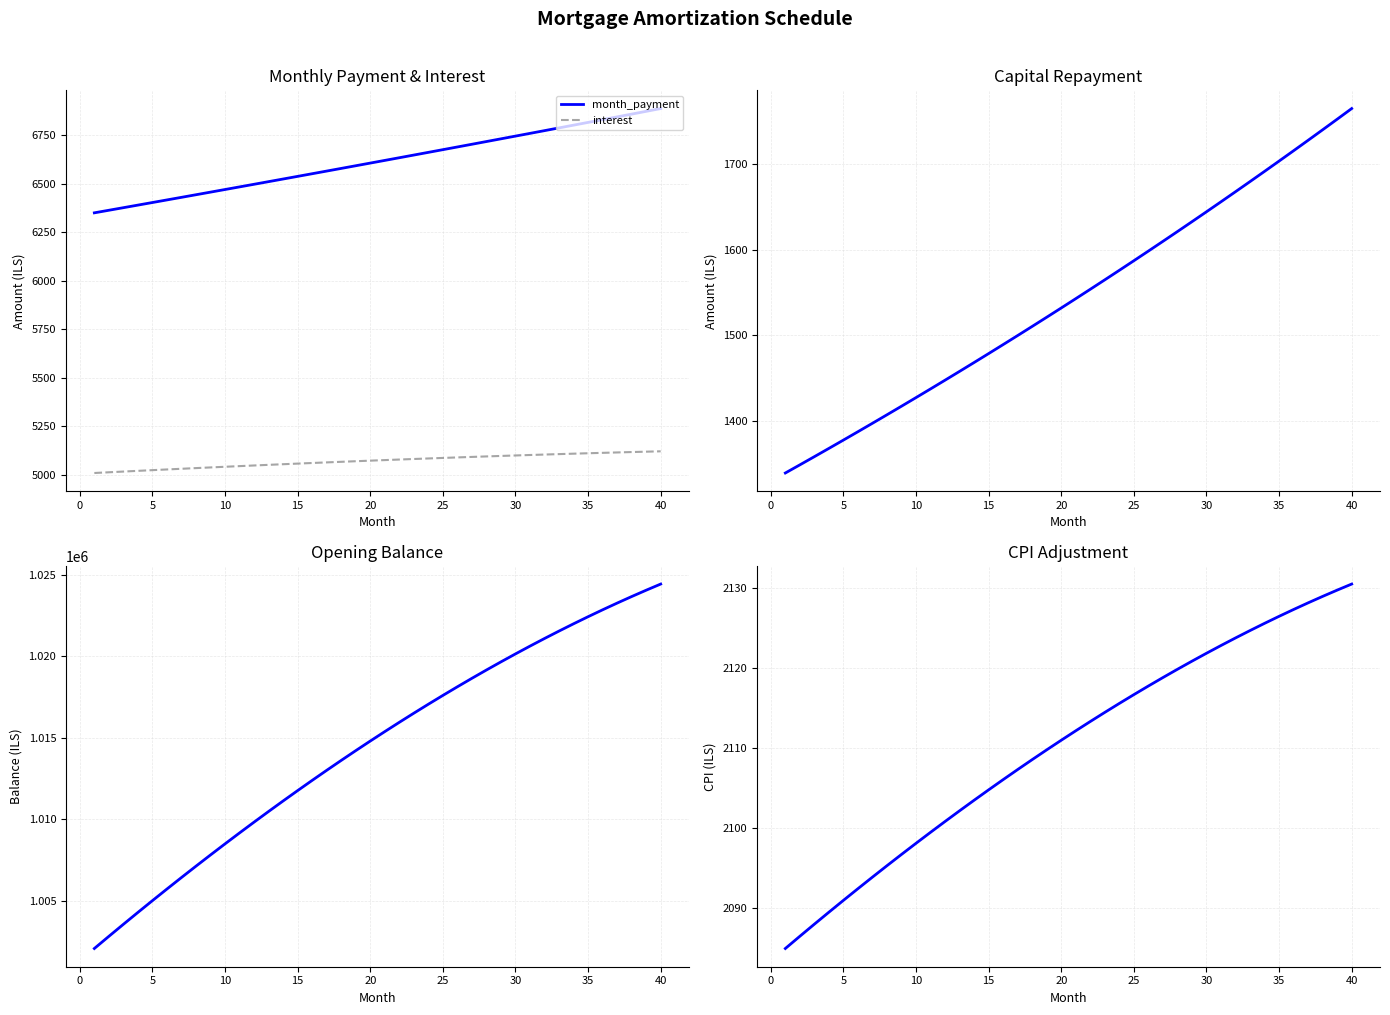

True or false: month_payment and interest intersect in this chart.

False